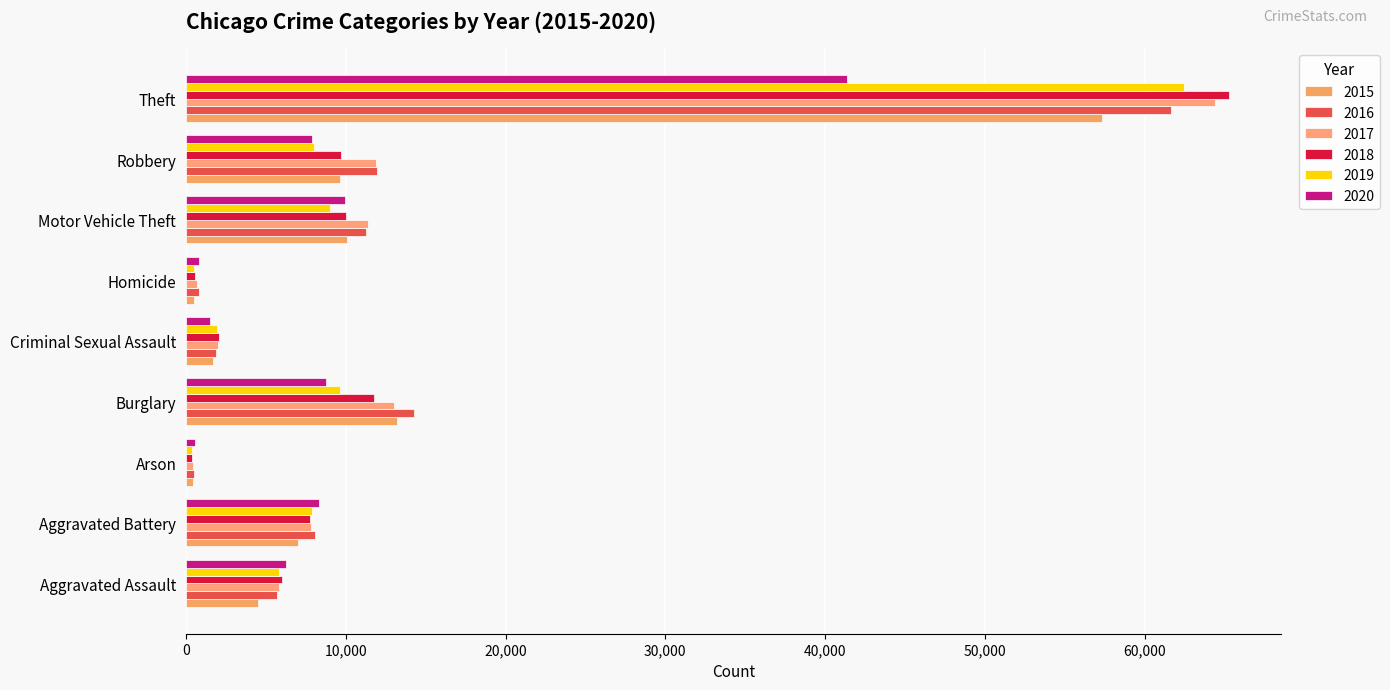

How many data points in 2020 are less than 7855?

4